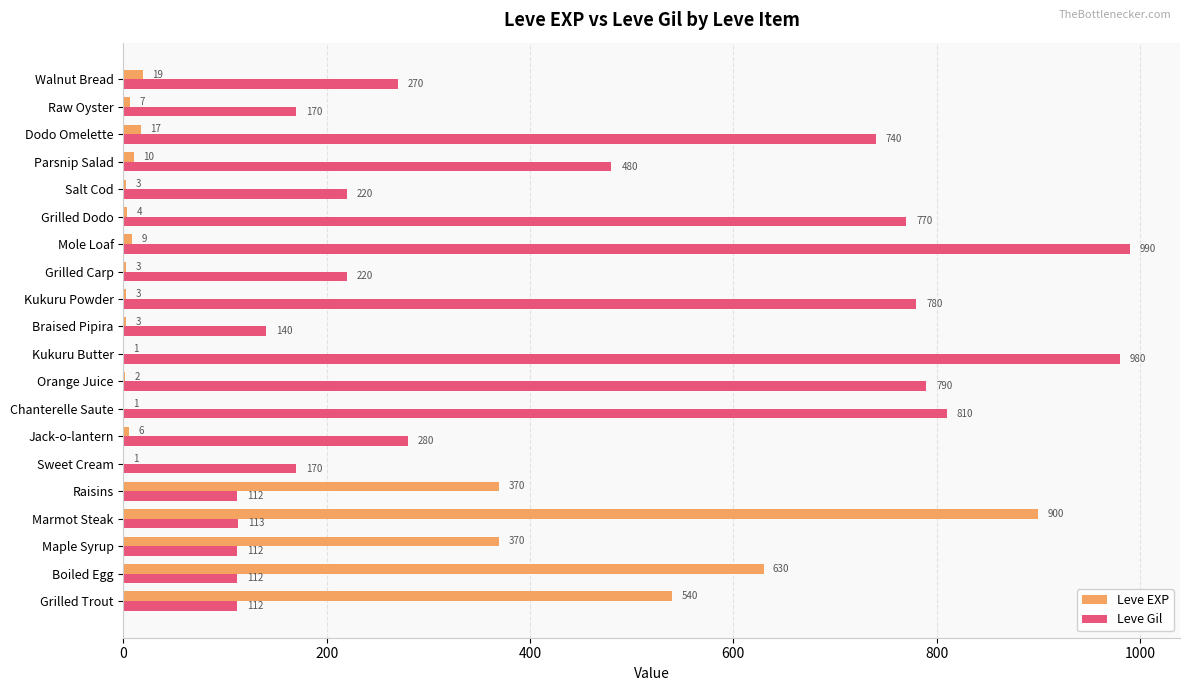

Which series has the largest total across all categories?

Leve Gil